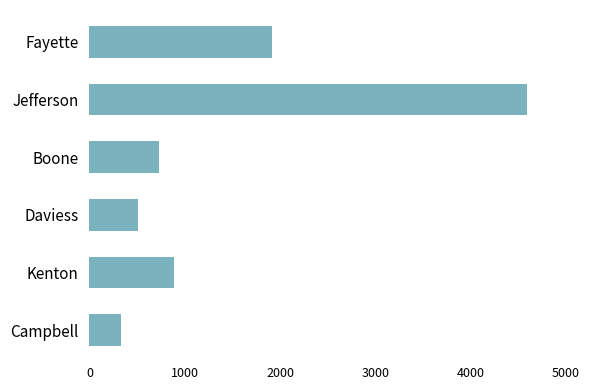

Reading bottom to top, transcribe all the data shown in this chart.

Campbell=333	Kenton=890	Daviess=511	Boone=733	Jefferson=4588	Fayette=1912